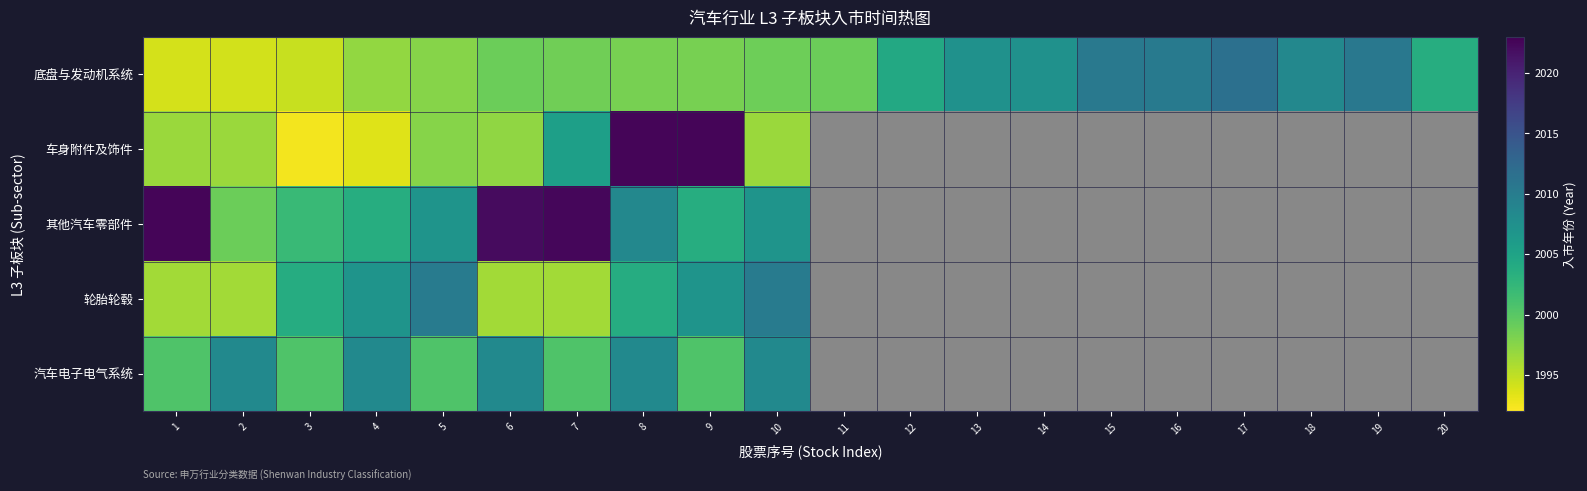

Between 19 and 1, which is larger?

19